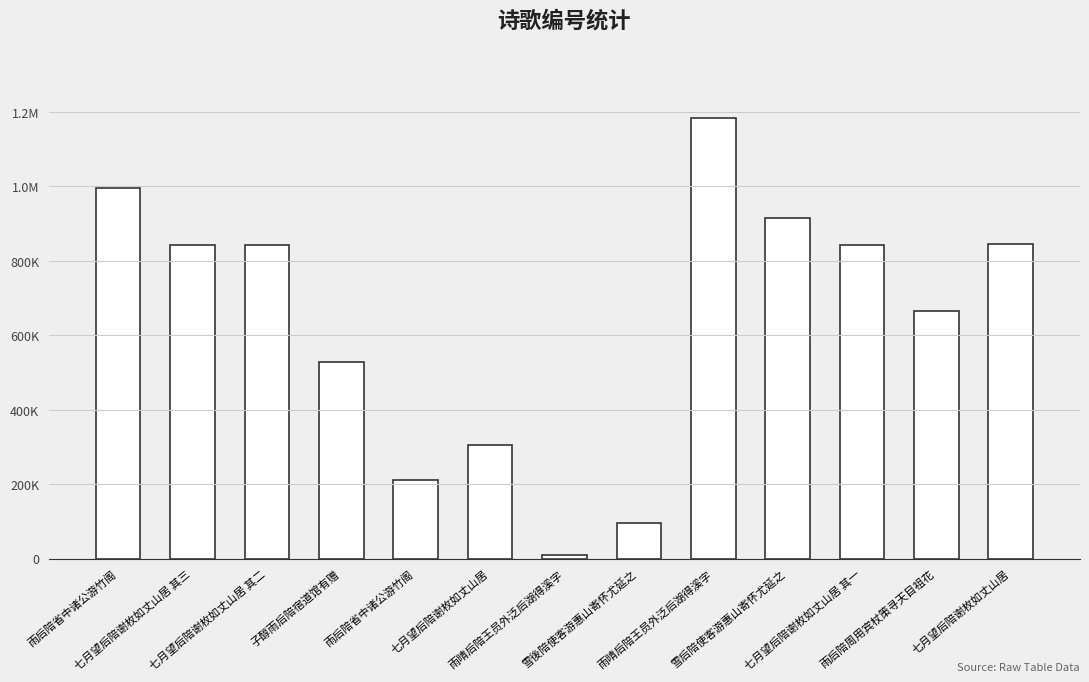

Are the bars horizontal?

No